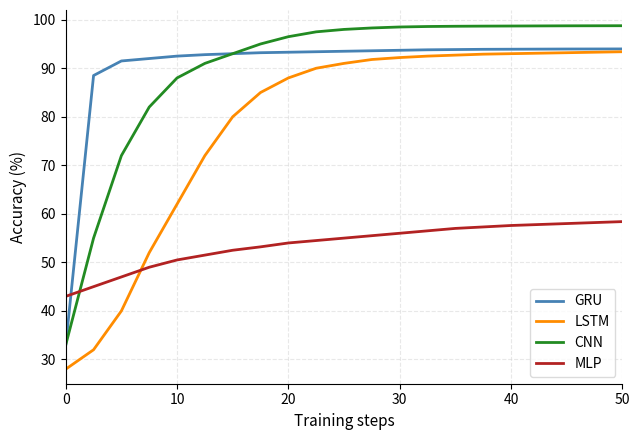

True or false: CNN and LSTM intersect in this chart.

False